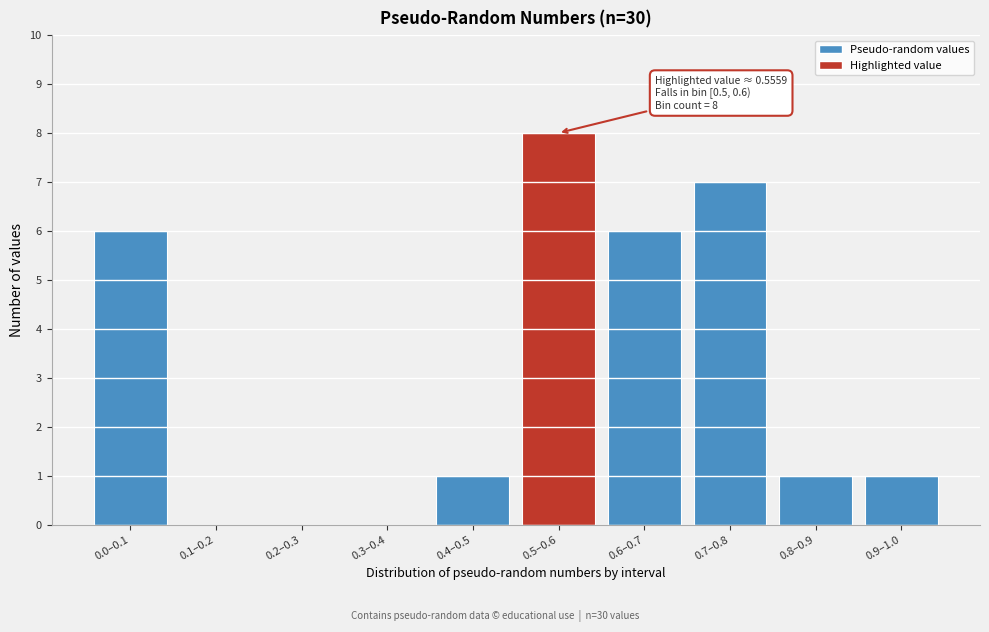

Reading right to left, extract all data points from this chart.

0.9–1.0=1	0.8–0.9=1	0.7–0.8=7	0.6–0.7=6	0.5–0.6=8	0.4–0.5=1	0.3–0.4=0	0.2–0.3=0	0.1–0.2=0	0.0–0.1=6